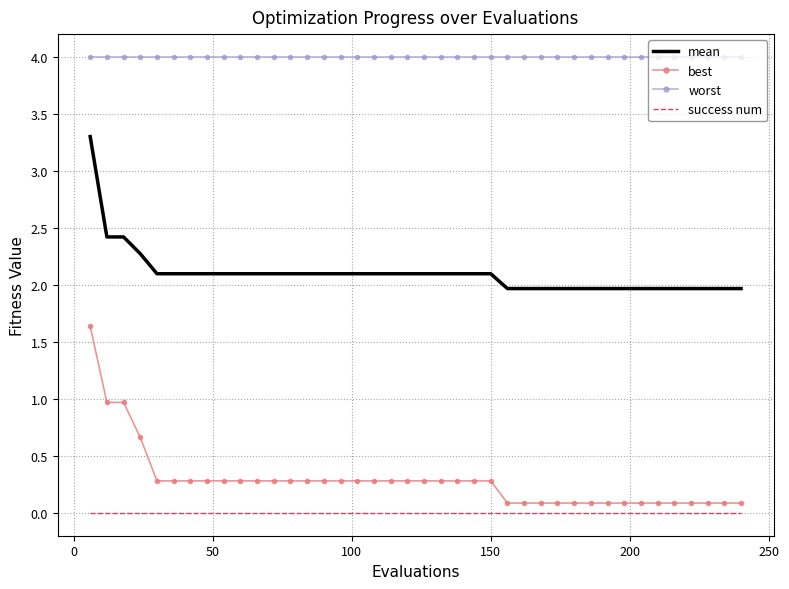

True or false: mean and success num intersect in this chart.

False